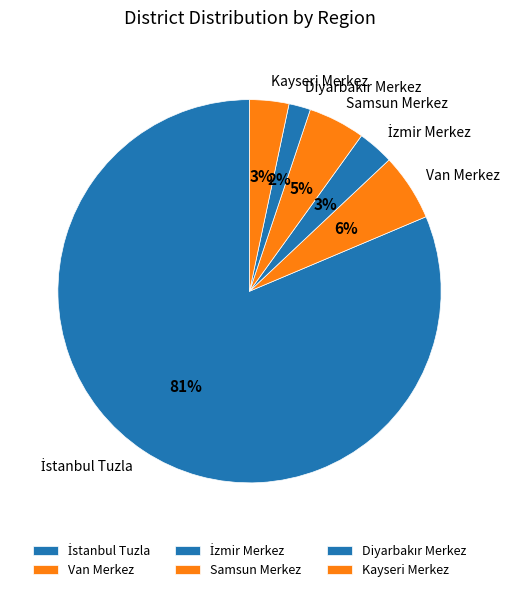

Do Van Merkez and Kayseri Merkez together represent more than half of the pie?

No